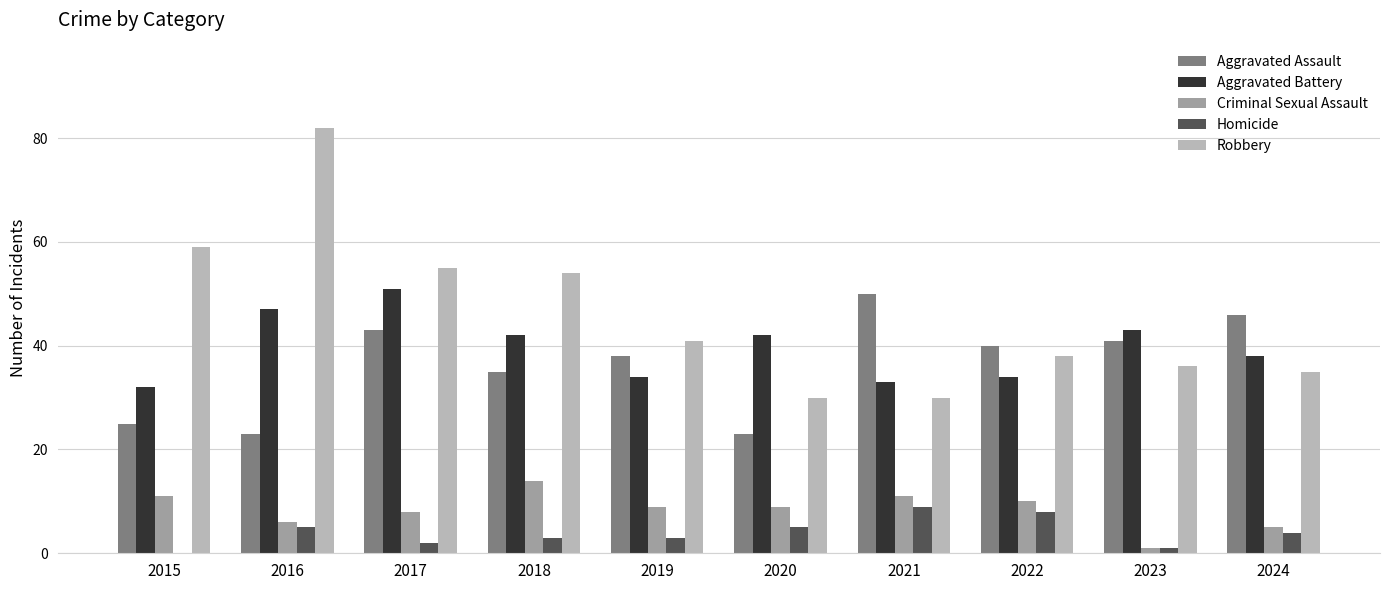

What is the sum of all Aggravated Battery values?

396